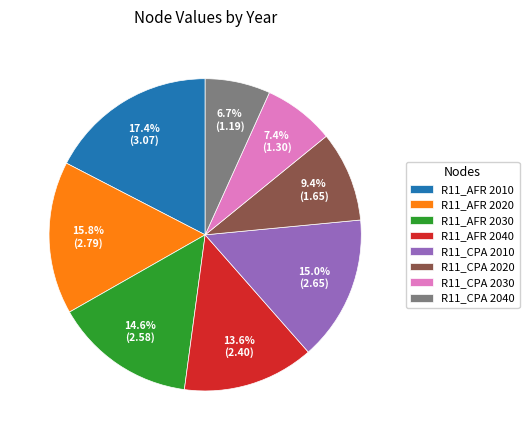

What is the smallest slice in the pie chart?

R11_CPA 2040